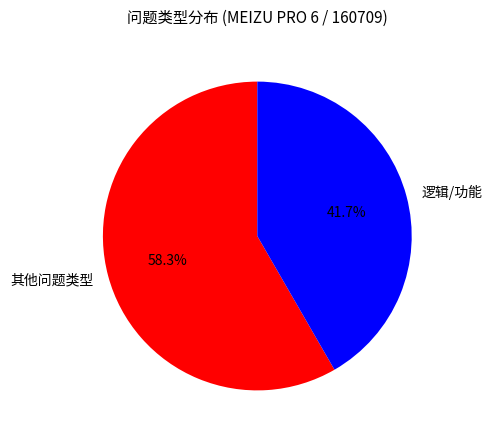

How much of the chart is everything except 其他问题类型?

41.7%